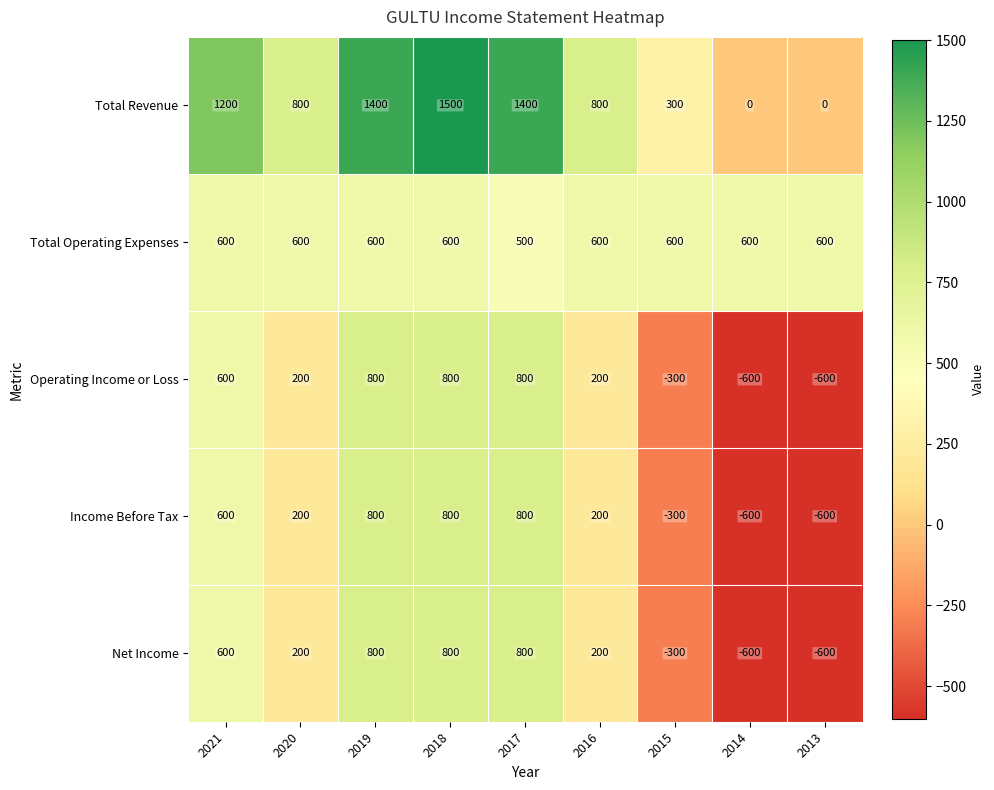

Which series has the largest total across all categories?

Total Revenue